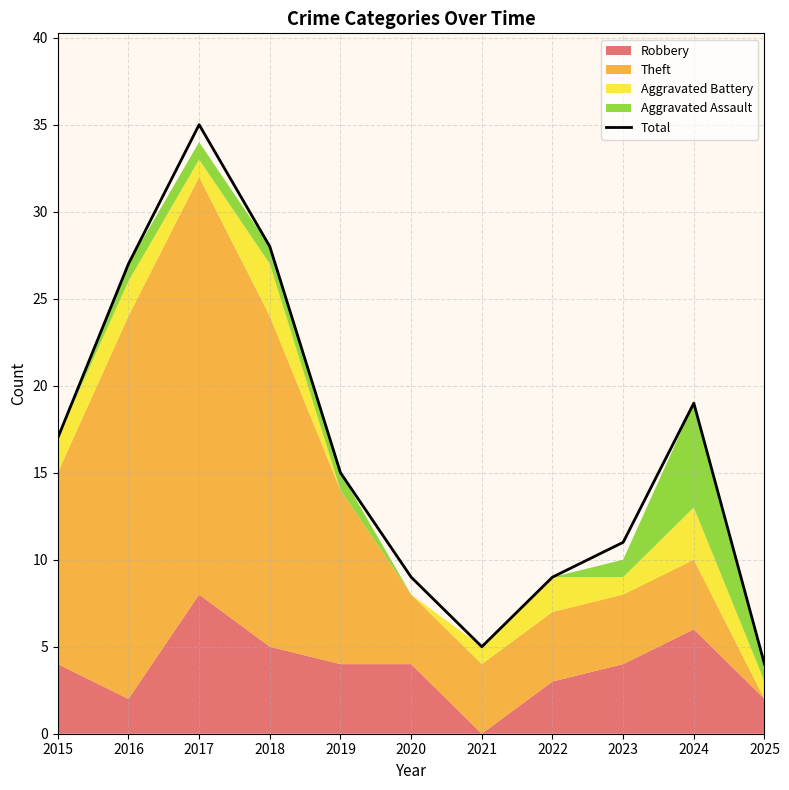

How many points are lower than both their immediate neighbors (excluding endpoints)?

1